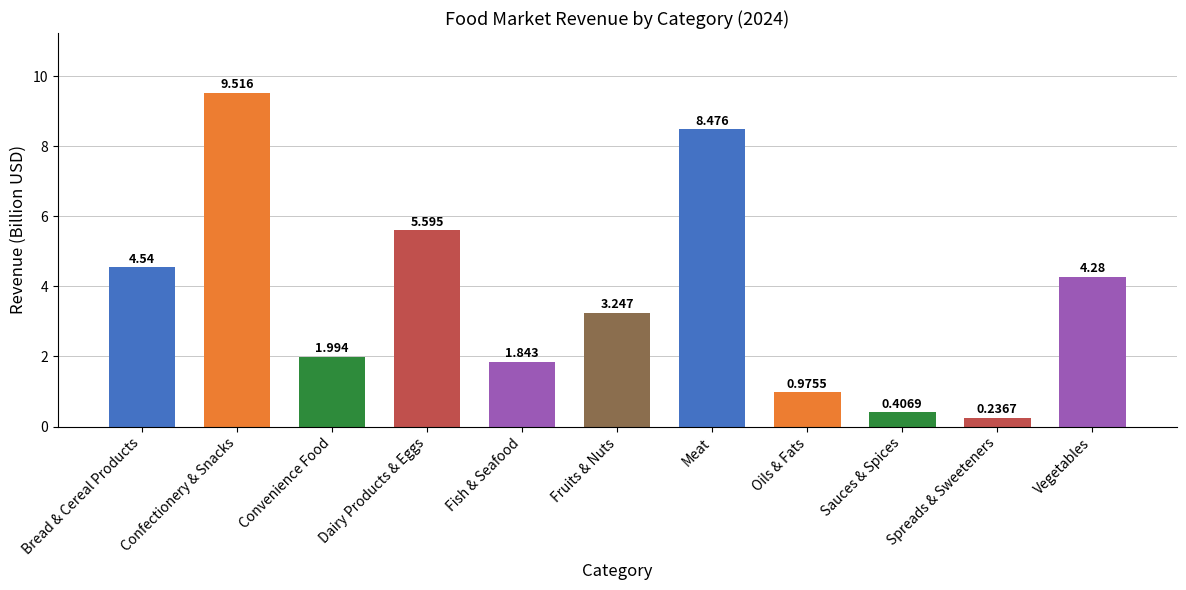

Where is the data nearest to the value 4?

Vegetables